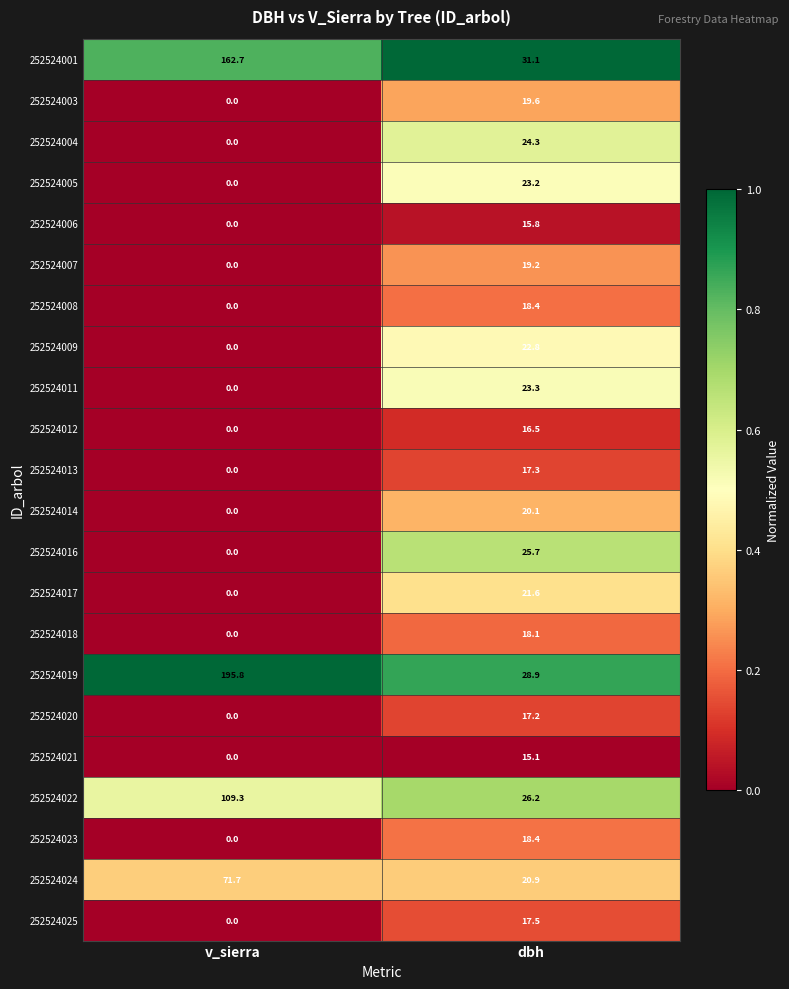

Which series has the largest range (max minus min)?

252524019